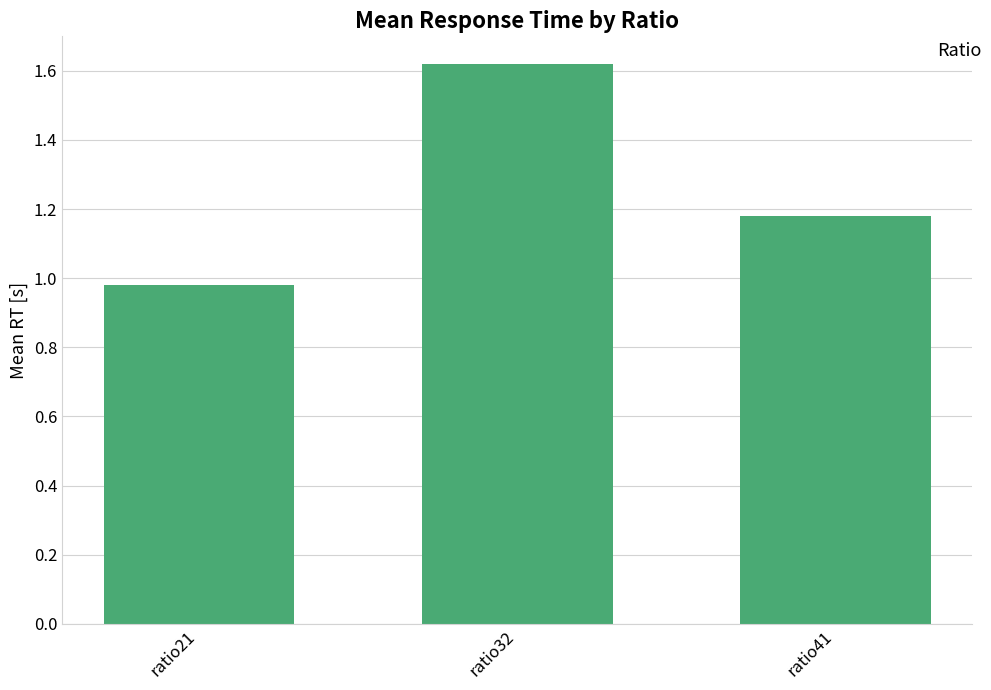

At which category does the chart reach its peak across all series?

ratio32